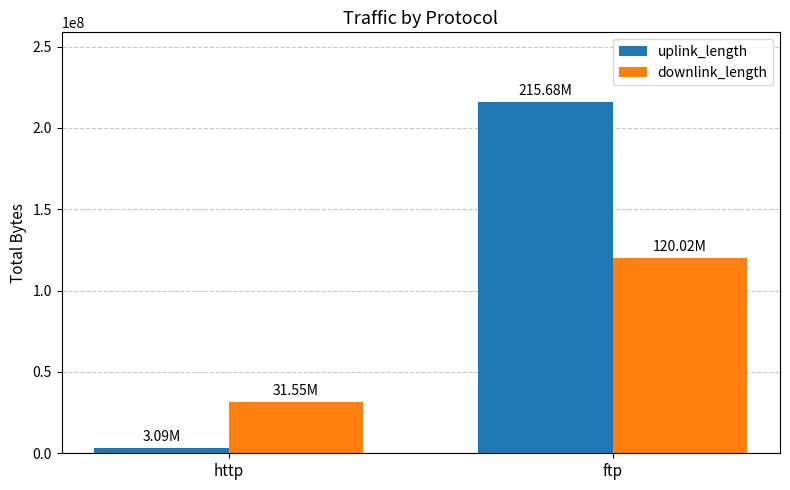

How many groups of bars are there?

2